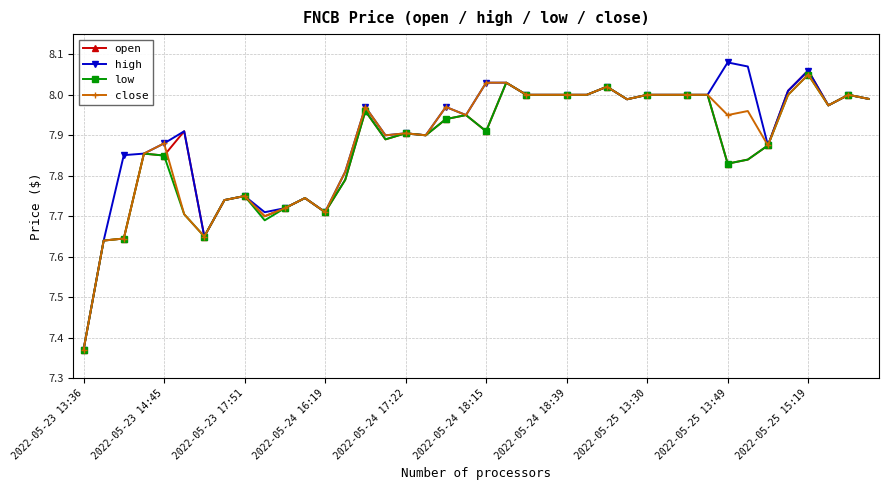

List the series in order of their overall mean, highest first.

high, close, open, low